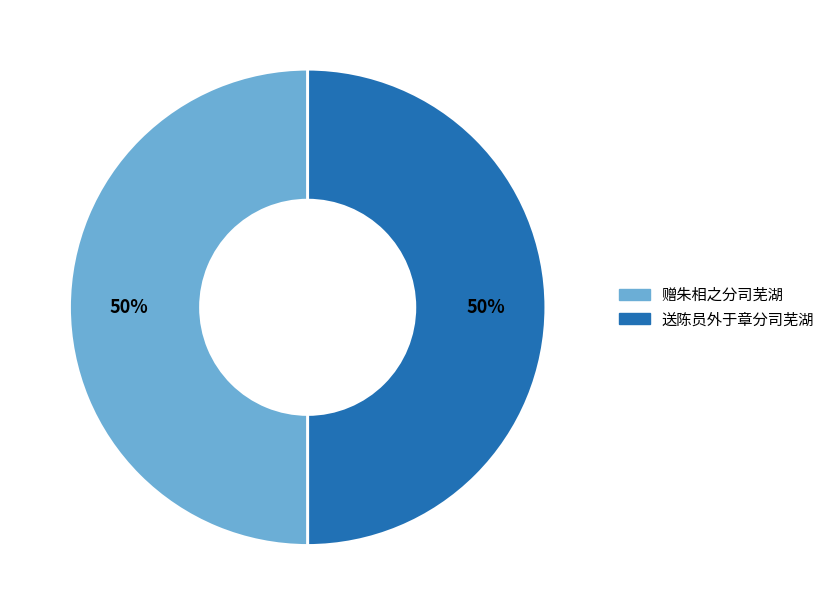

Is it true that 赠朱相之分司芜湖 is 50% of the pie?

True